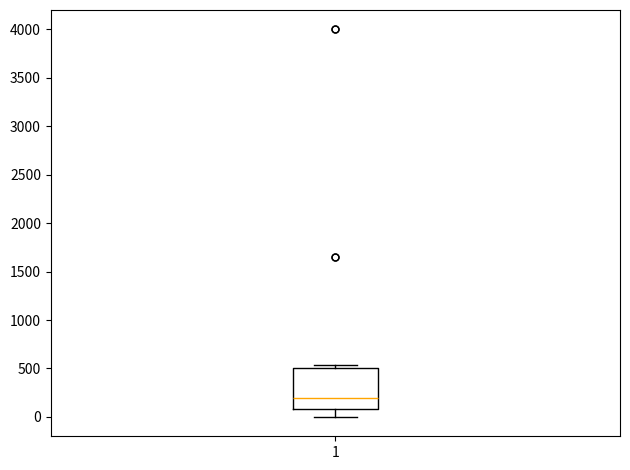

Read this box plot against the y-axis: the position of the median line, the range covered by the box, and the ends of both whiskers. The values are not printed on the chart, so give them approximately, as read against the axis.

median 200, box 100 to 500, whiskers 0 to 550